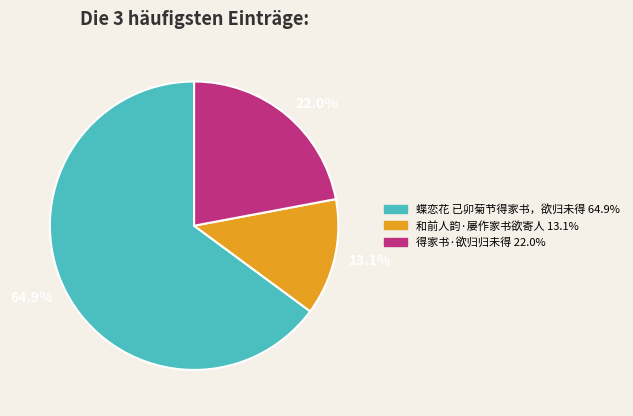

Which has a higher value, 13.1% or 64.9%?

64.9%